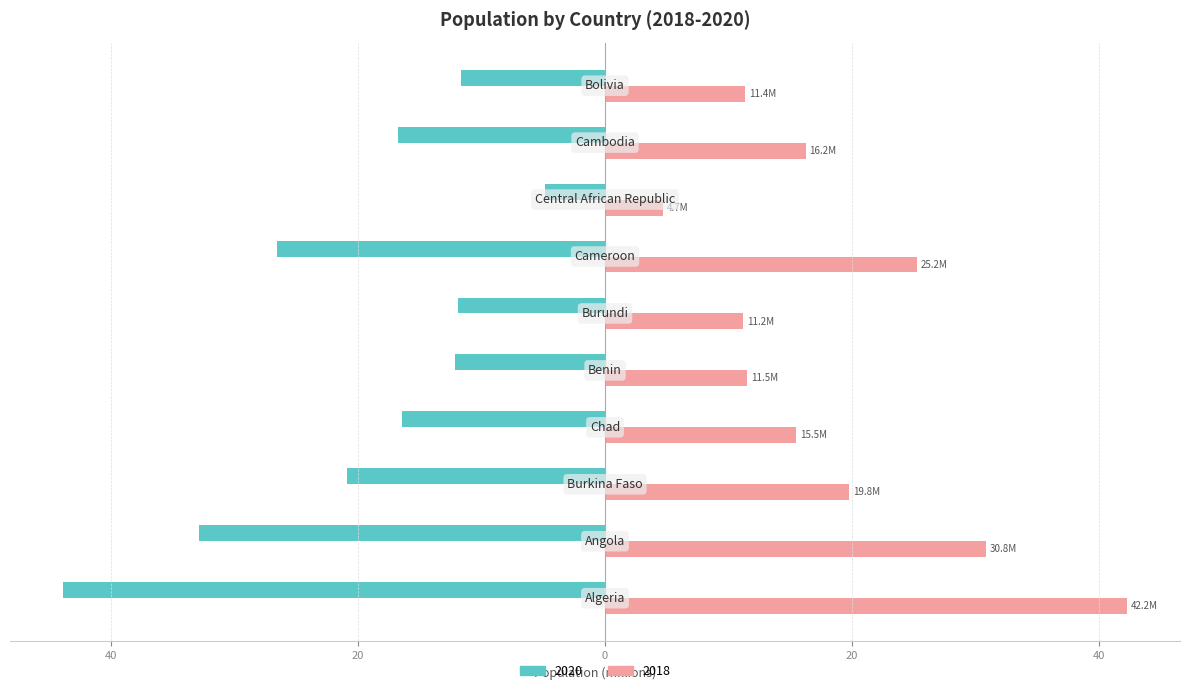

What is the difference between the maximum and minimum values in the 2020 series?

39.0